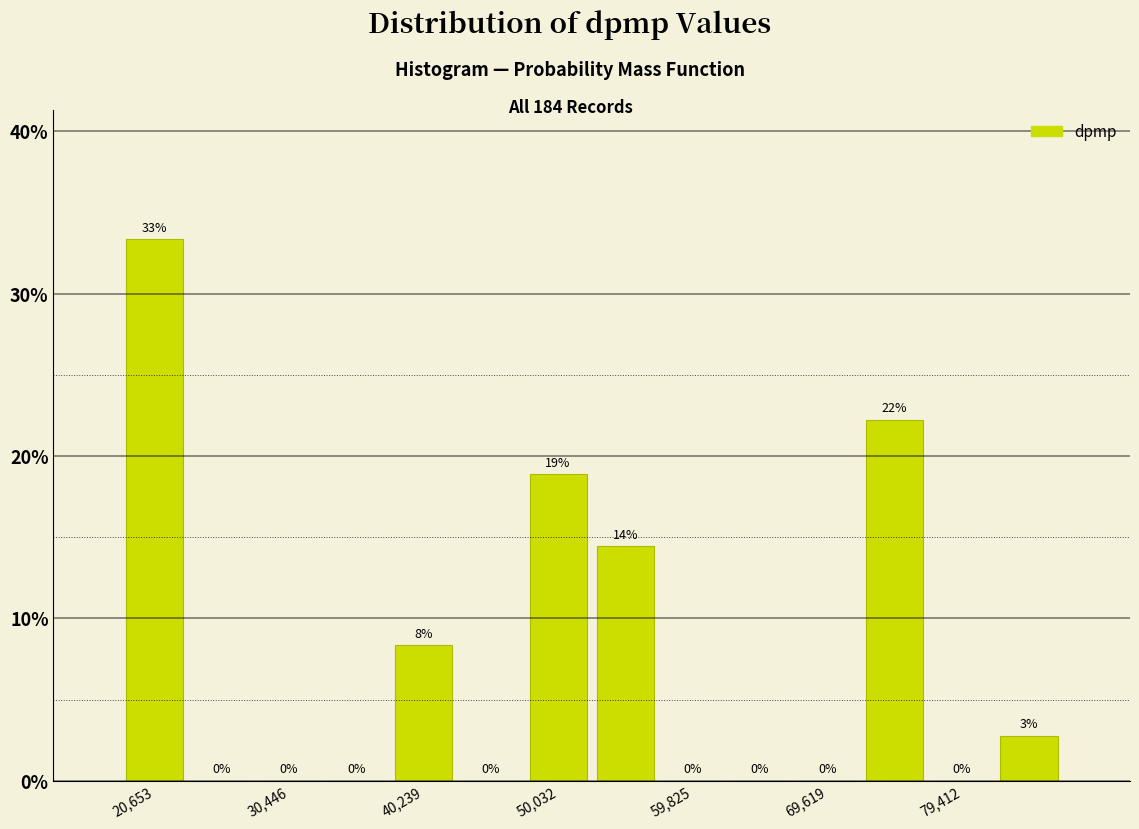

Which range on the x-axis has the tallest bar?

18000 to 23000